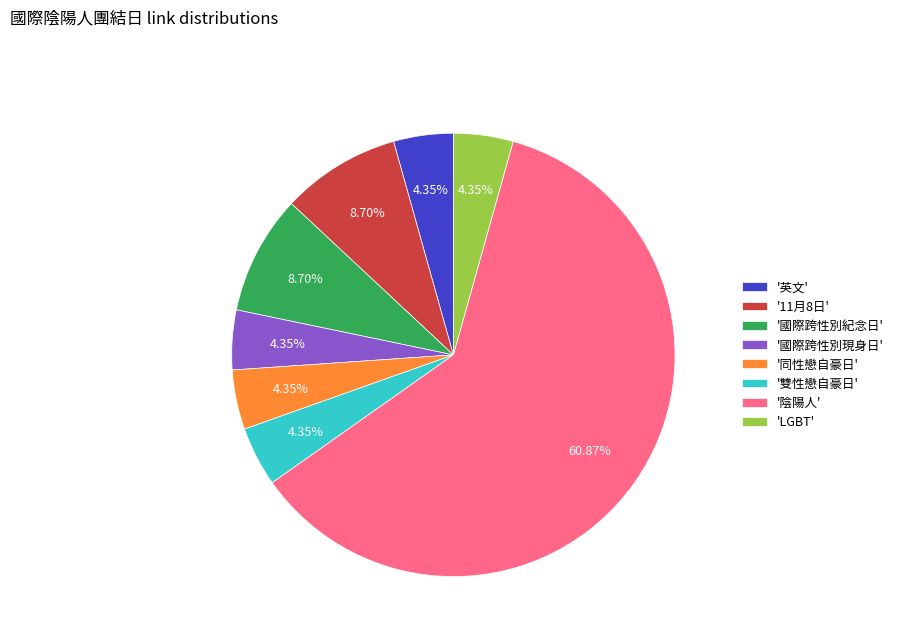

What is the largest slice in the pie chart?

'陰陽人'